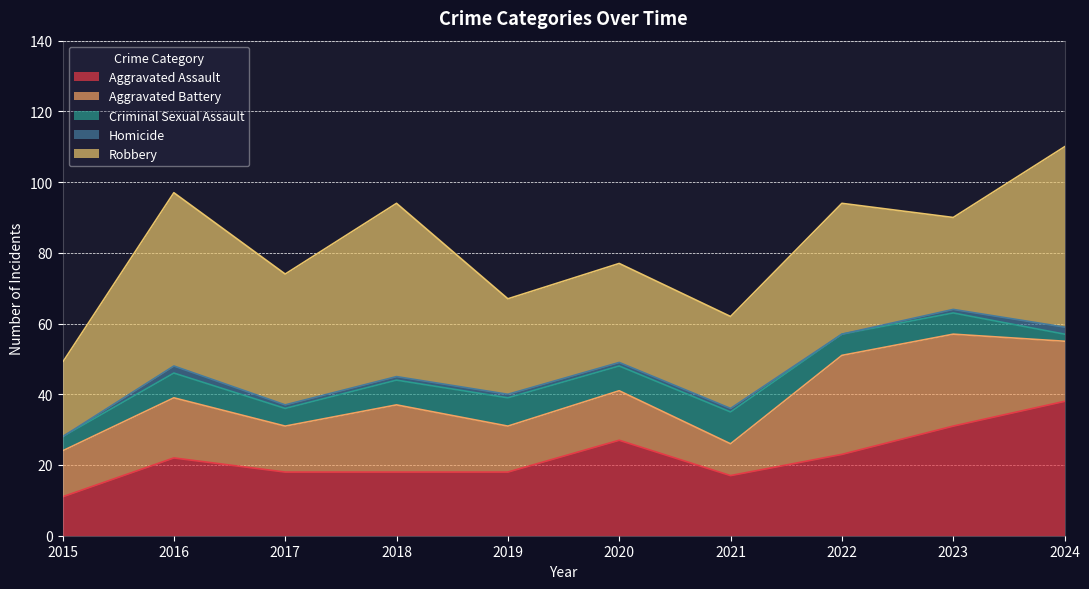

How many data points in Homicide are above 1?

2